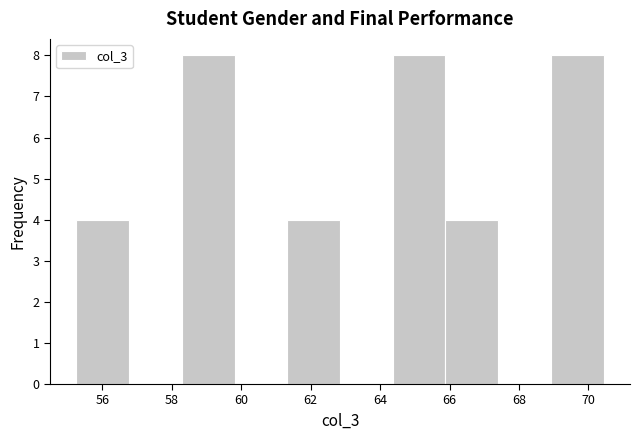

Reading left to right, list every bar in this chart as the range it spans on the x-axis followed by its height. Neither the bar edges nor the heights are printed on the chart, so give them approximately, as read against the axes.

55.2 to 56.8: 4
56.8 to 58.2: 0
58.2 to 59.8: 8
59.8 to 61.4: 0
61.4 to 62.8: 4
62.8 to 64.4: 0
64.4 to 65.8: 8
65.8 to 67.4: 4
67.4 to 69.0: 0
69.0 to 70.4: 8